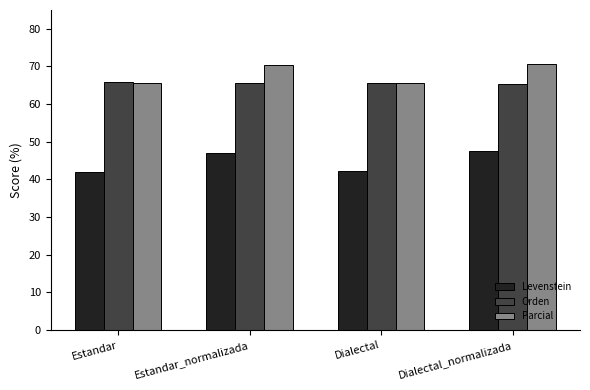

Where does the Levenstein series first go above 47?

Estandar_normalizada